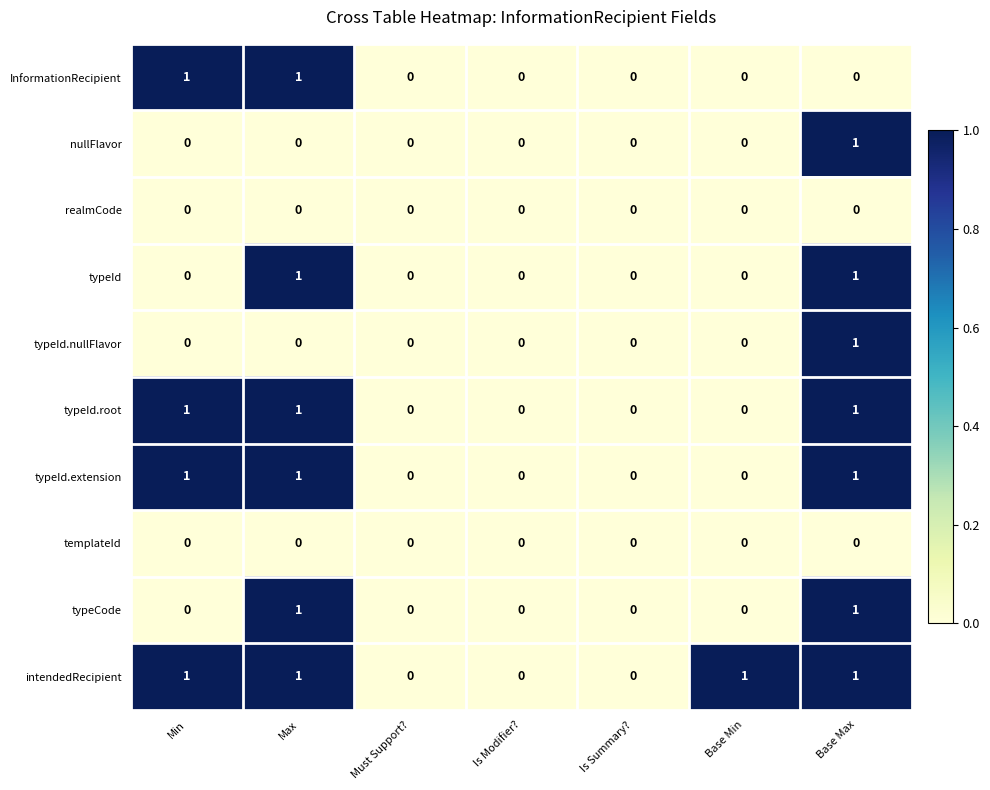

Is it true that nullFlavor equals 0 at Base Min?

True